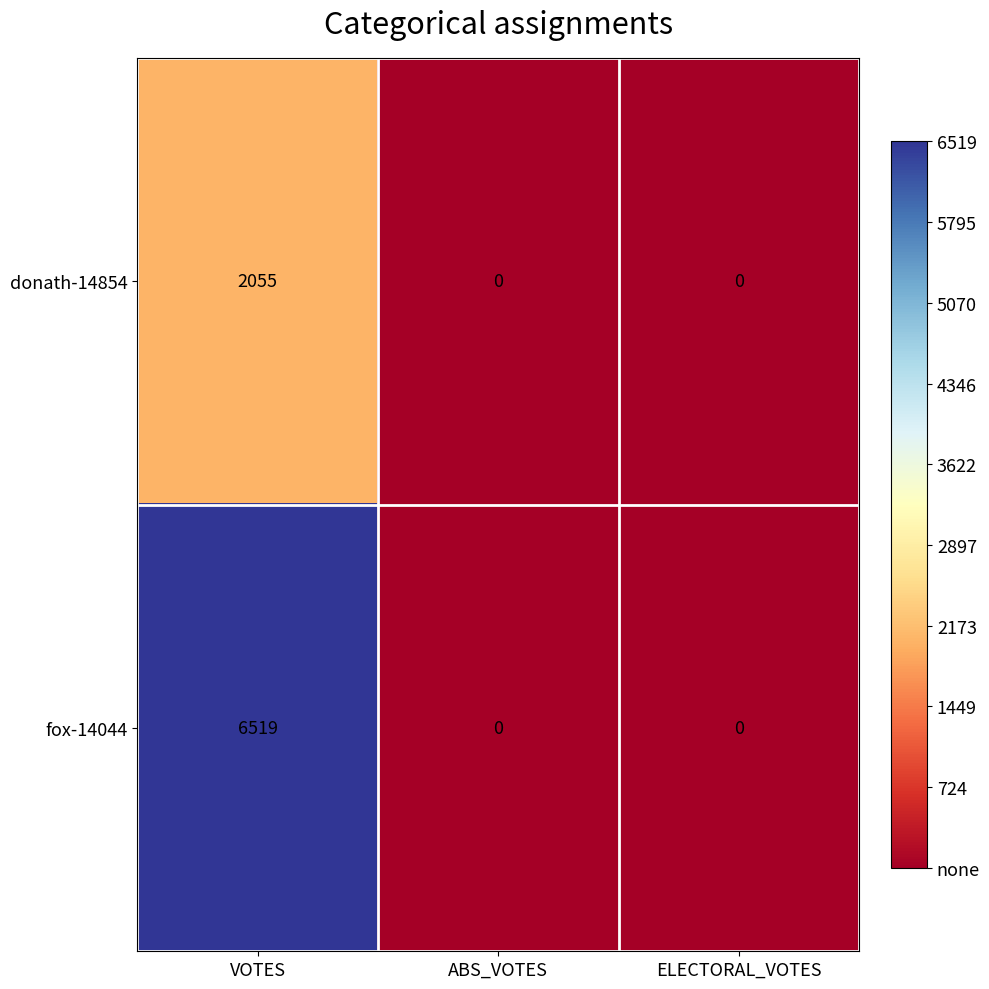

Reading left to right, extract all data points from this chart.

donath-14854: 2055	0	0
fox-14044: 6519	0	0